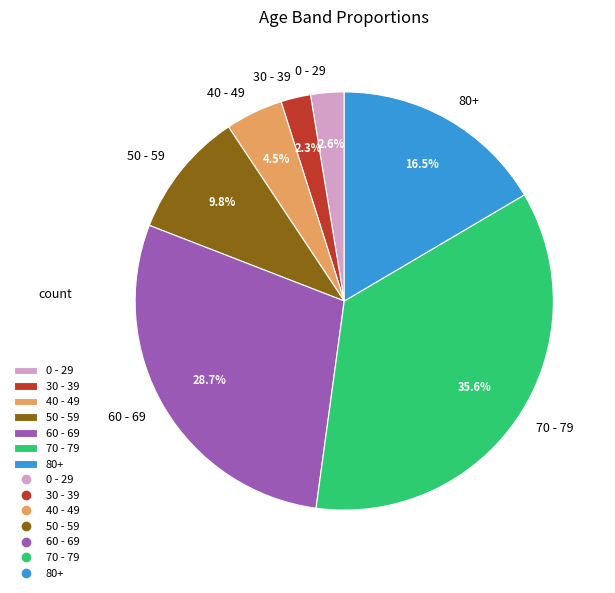

How many segments does this pie chart have?

7